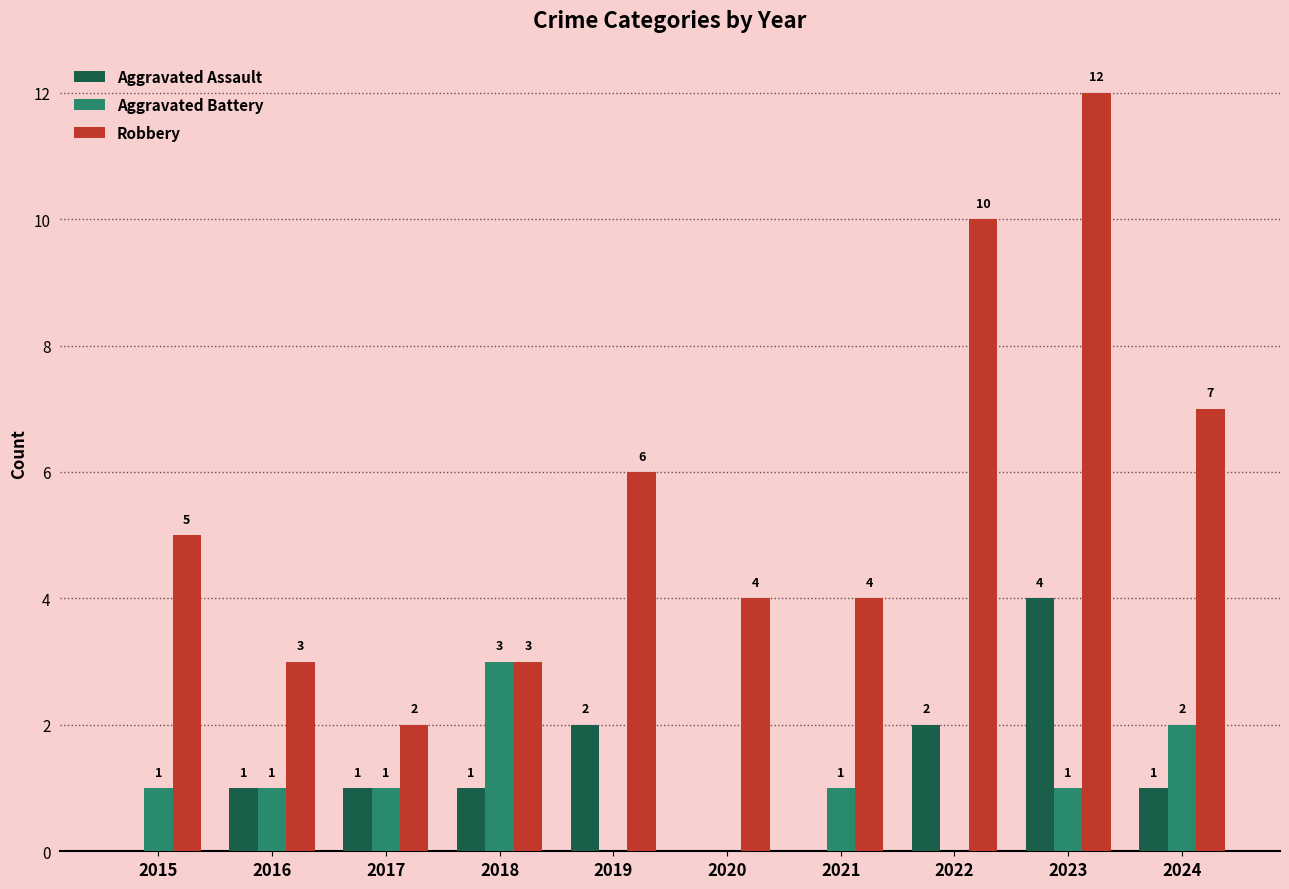

What is the difference between the Aggravated Assault values at 2021 and 2024?

1